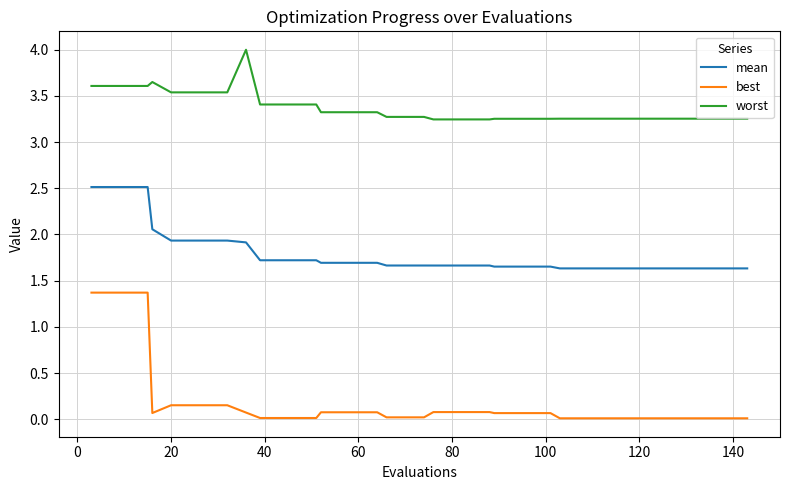

List the series in order of their overall mean, lowest first.

best, mean, worst